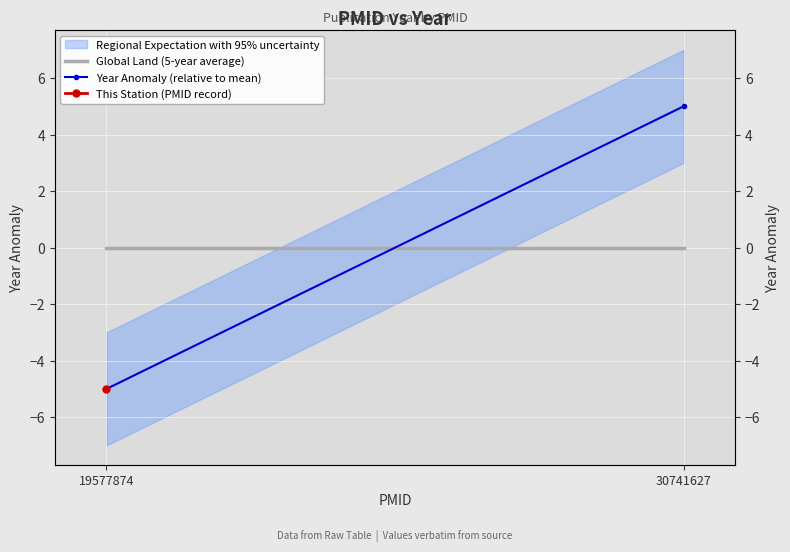

What is the total value across all series at 19577874?

-5